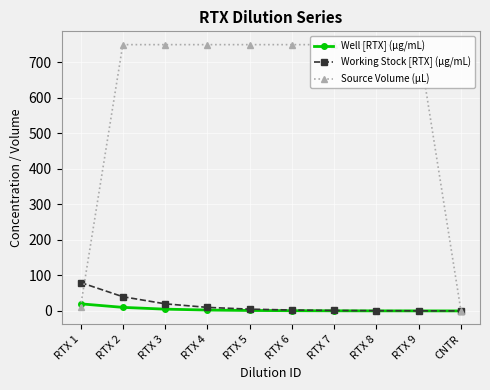

What is the sum of all Working Stock [RTX] (µg/mL) values?

159.7